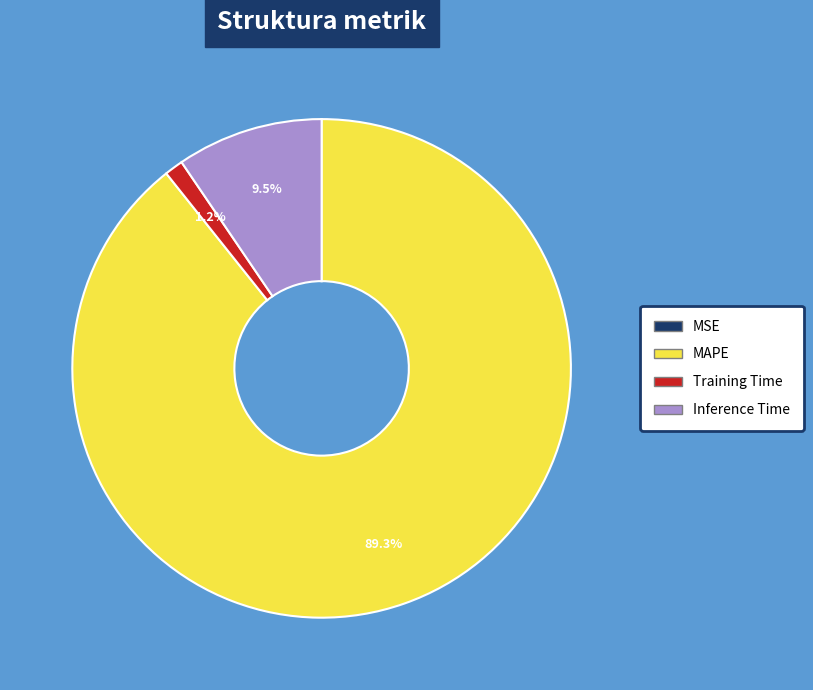

Do MAPE and Inference Time together represent more than half of the pie?

Yes